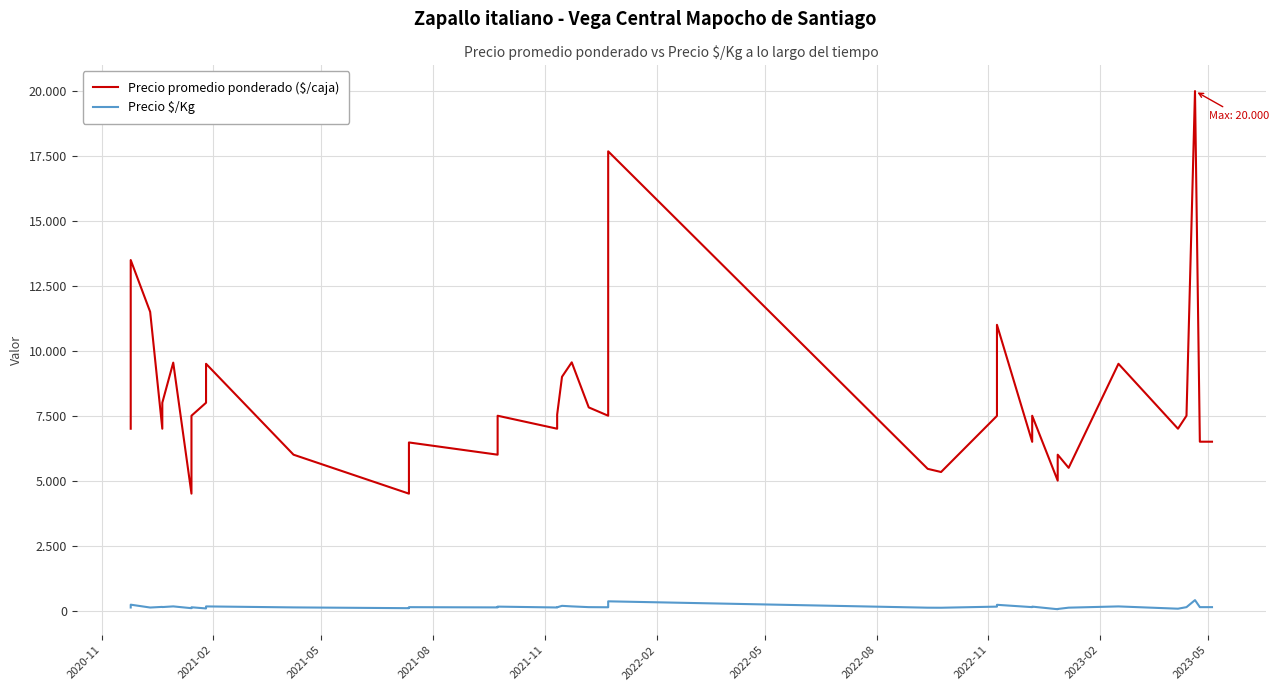

What is the average value of the Precio promedio ponderado ($/caja) series?

8072